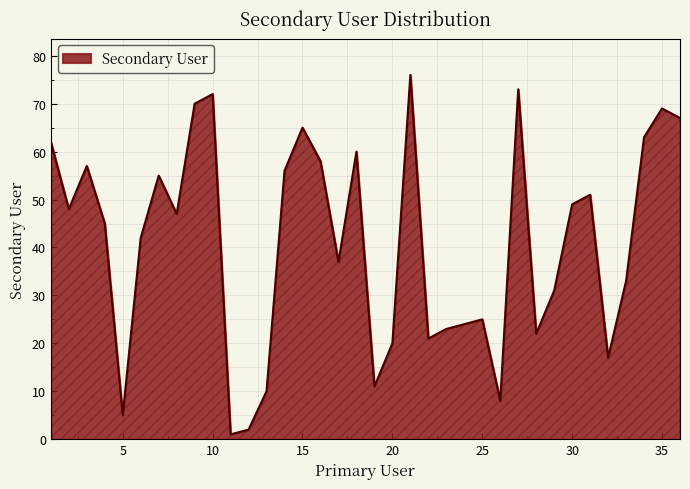

What is the maximum value shown in the chart?

76